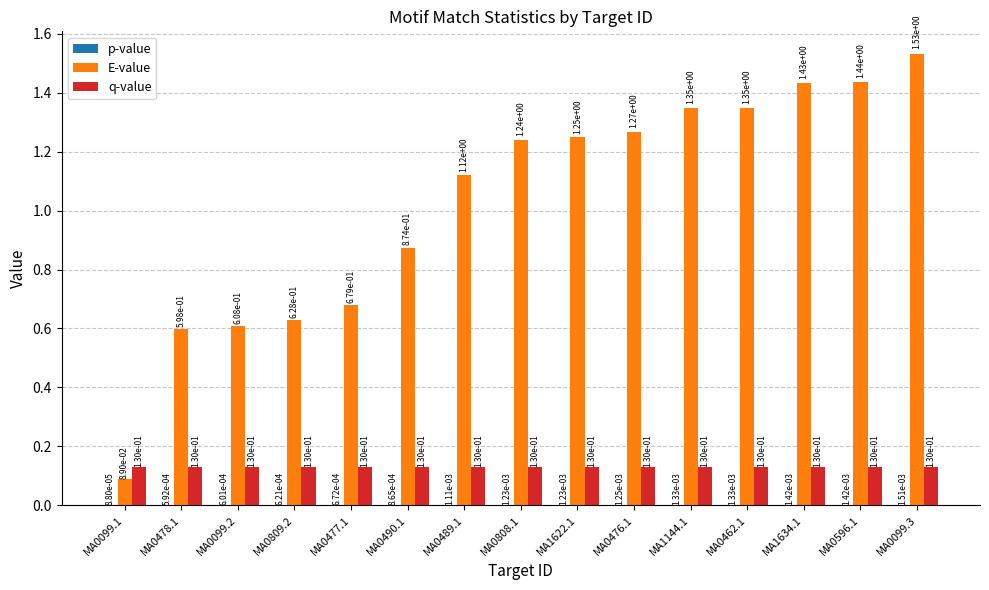

Which series has the largest total across all categories?

E-value